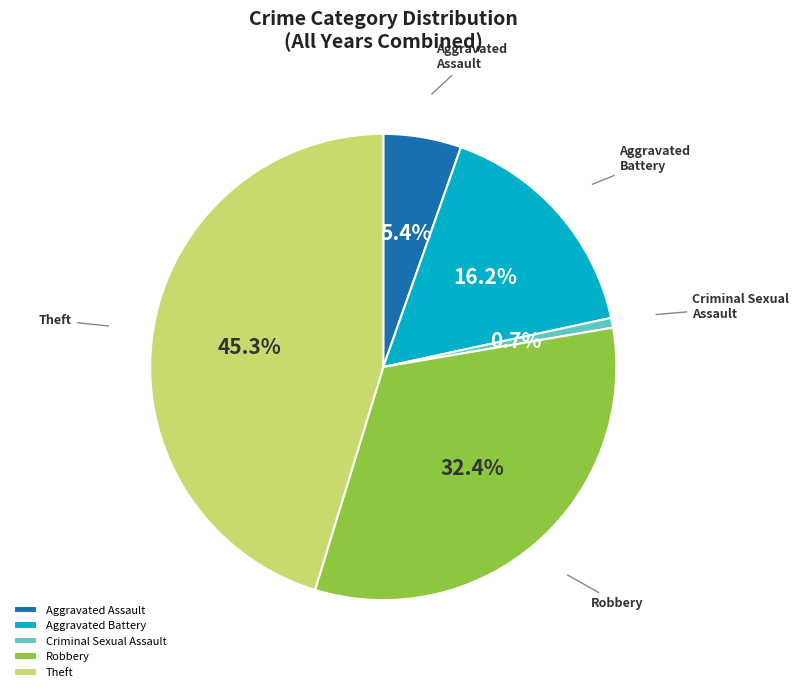

Which category has the biggest portion of the pie?

Theft